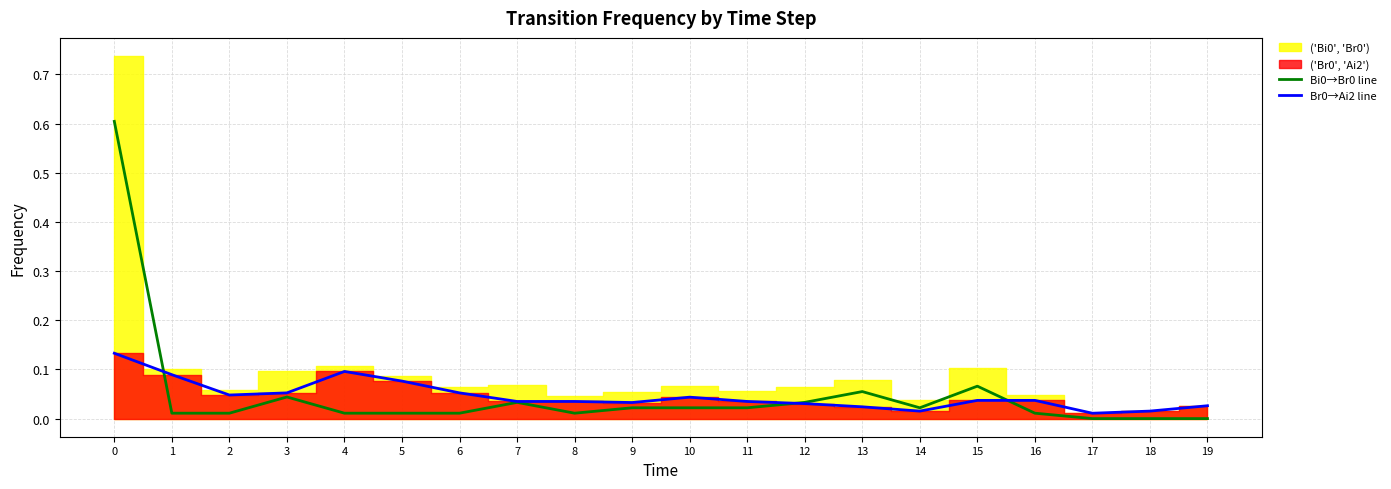

Where is the first local minimum for Bi0→Br0 line?

8